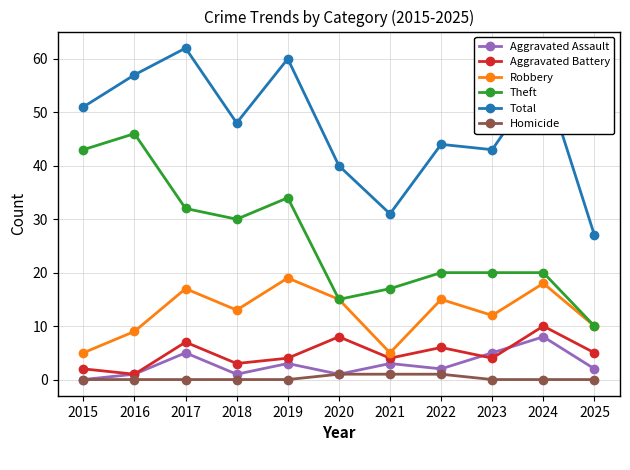

What is the sum of the Theft values at 2024 and 2023?

40